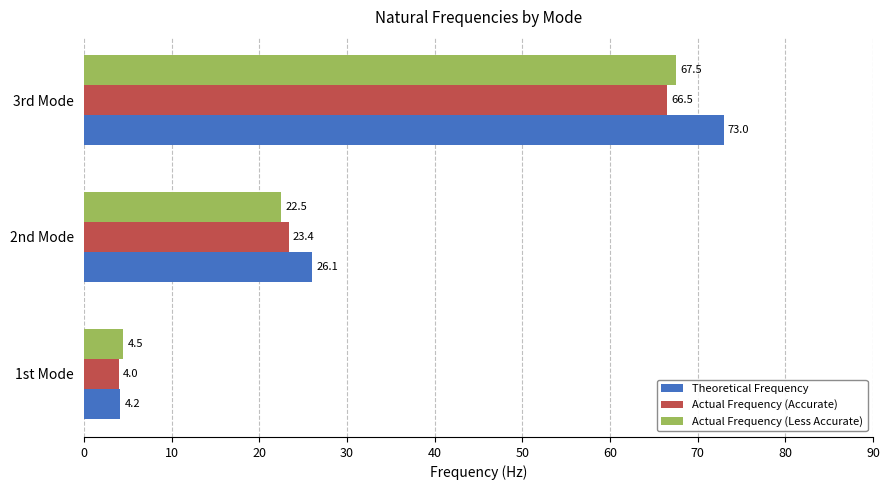

The Theoretical Frequency series shows 4.2 at 1st Mode. True or false?

True